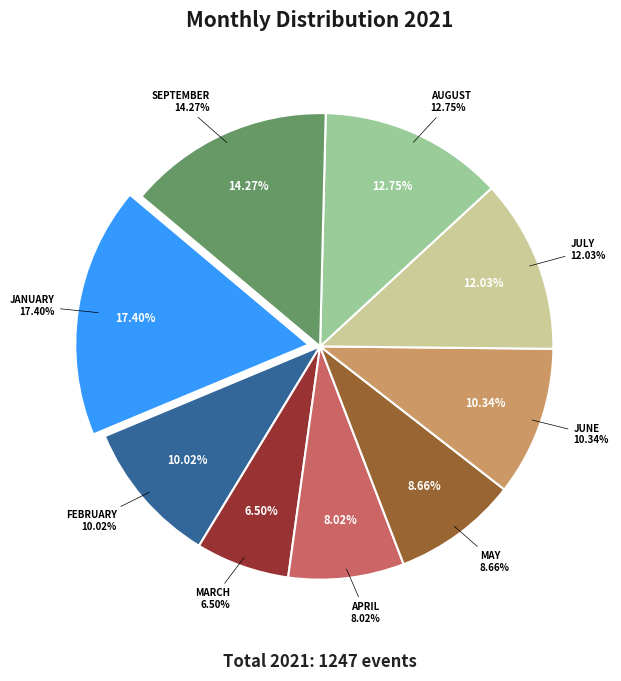

To the nearest percent, what portion does August represent?

13%